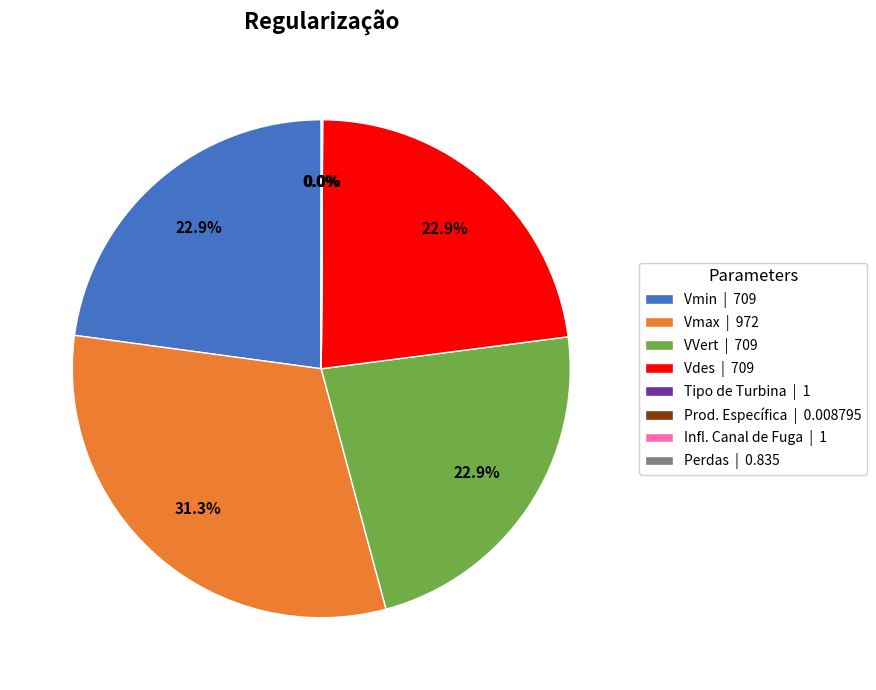

Is the sum of Vmax | 972 and VVert | 709 greater than half?

Yes